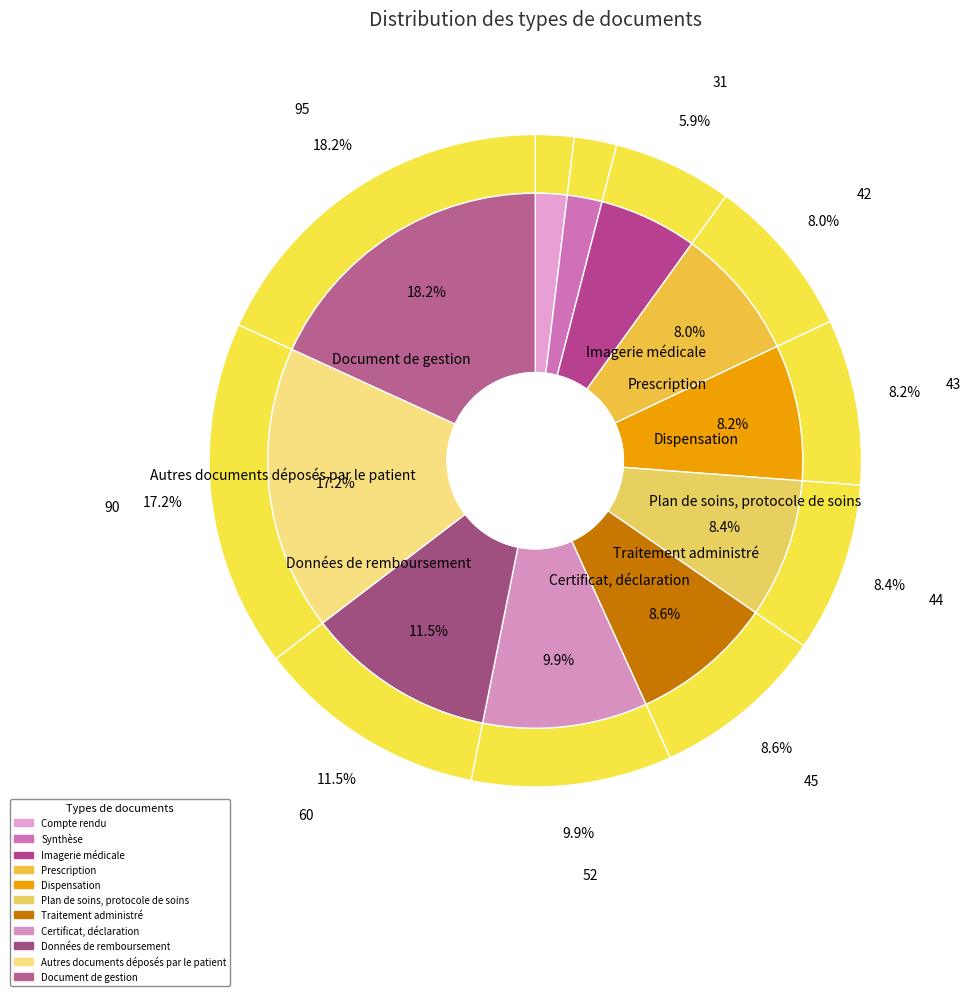

What is the change in value from Traitement administré to Document de gestion?

+50